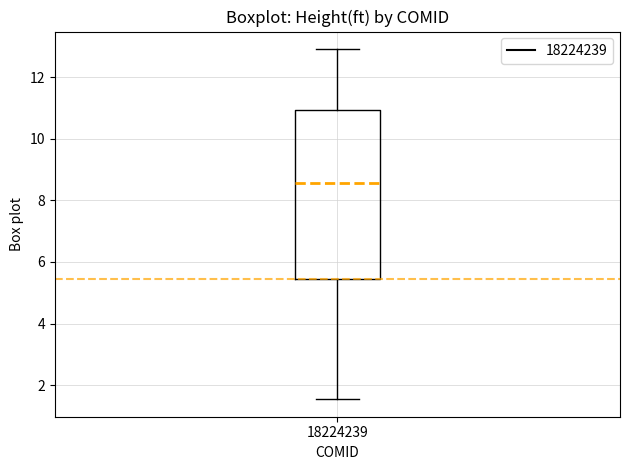

Where does the upper whisker of the box at x = 18224239 end on the y-axis? The values are not printed on the chart, so give them approximately, as read against the axis.

13.0